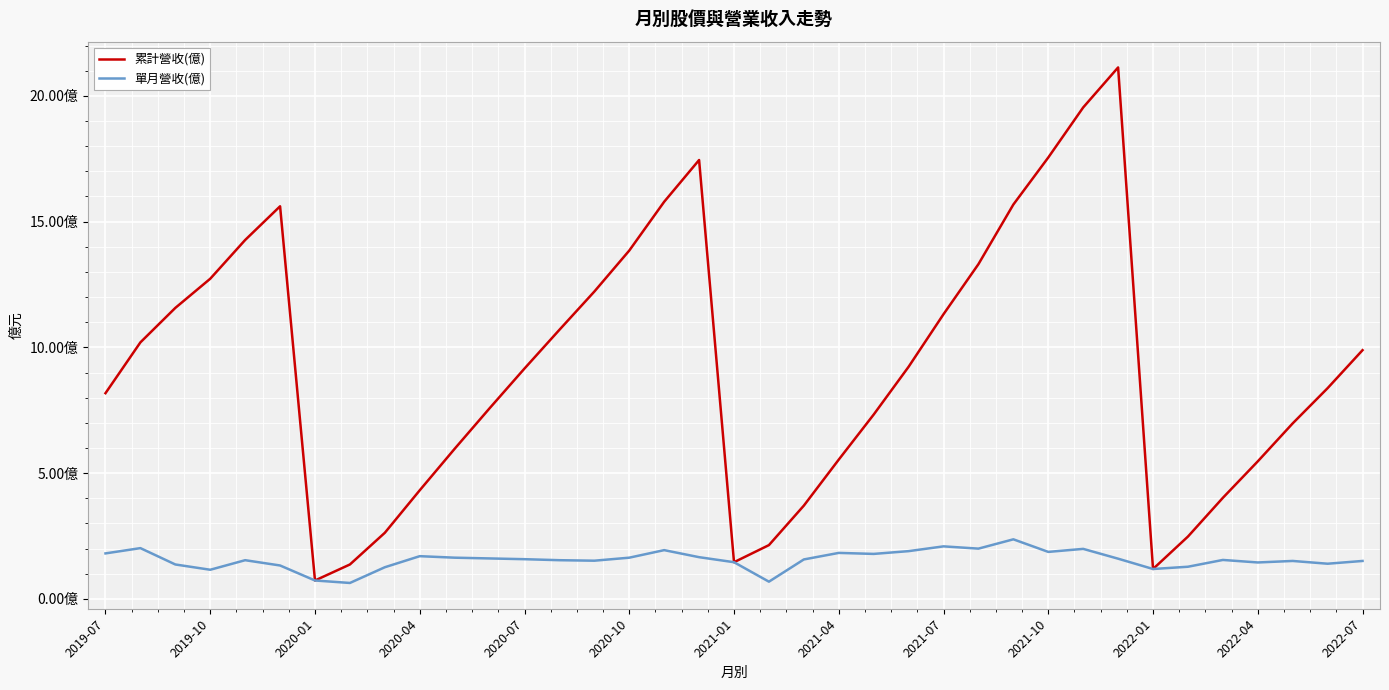

How many interior local peaks does the 單月營收(億) series have?

10